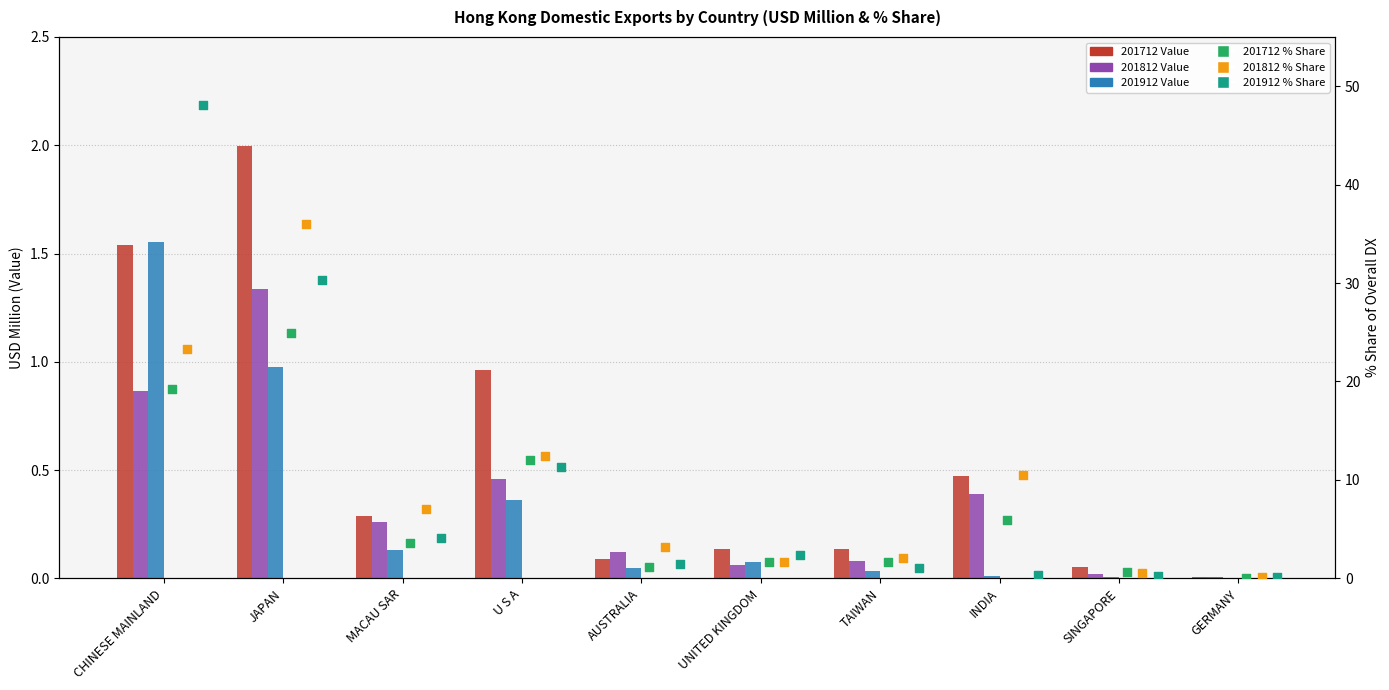

At which category is the sum across all series the highest?

JAPAN